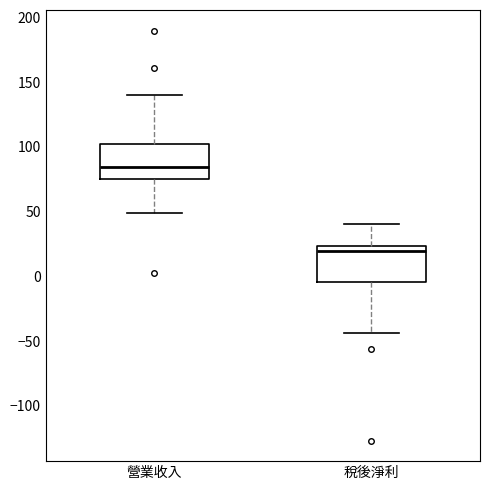

Reading left to right, transcribe this box plot: for each box, give where its median line is, the range the box spans, and where its two whiskers end, as read against the y-axis. The values are not printed on the chart, so give them approximately, as read against the axis.

營業收入: median 85, box 75 to 100, whiskers 50 to 140
稅後淨利: median 20, box -5 to 25, whiskers -45 to 40